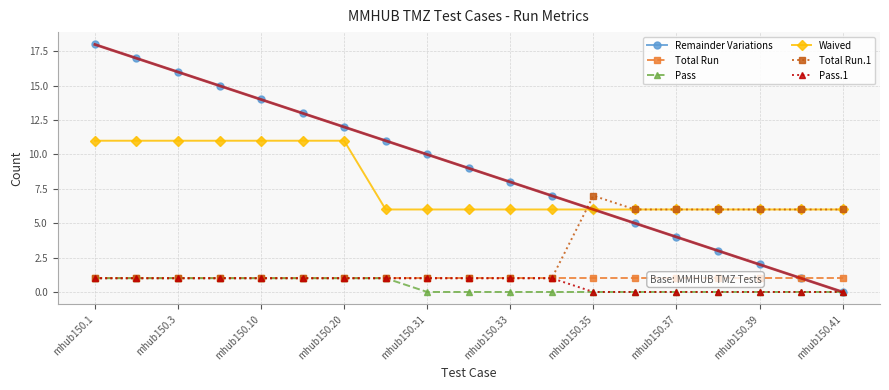

How many lines are shown in the chart?

6